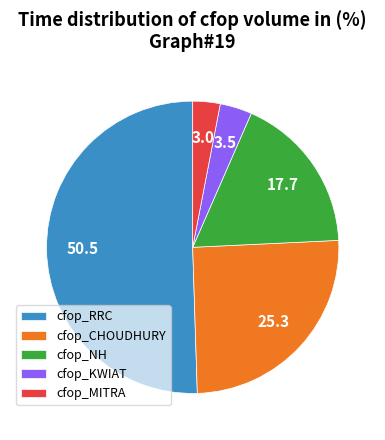

What is the largest slice in the pie chart?

cfop_RRC